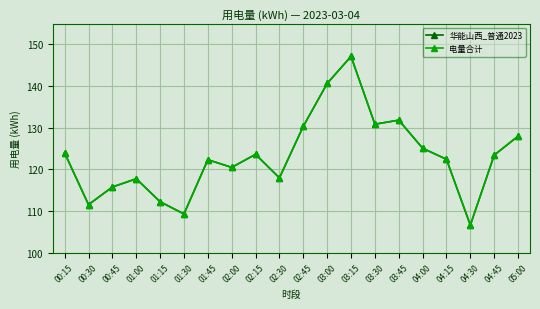

True or false: 华能山西_普通2023 has more than 1 interior local peaks.

True